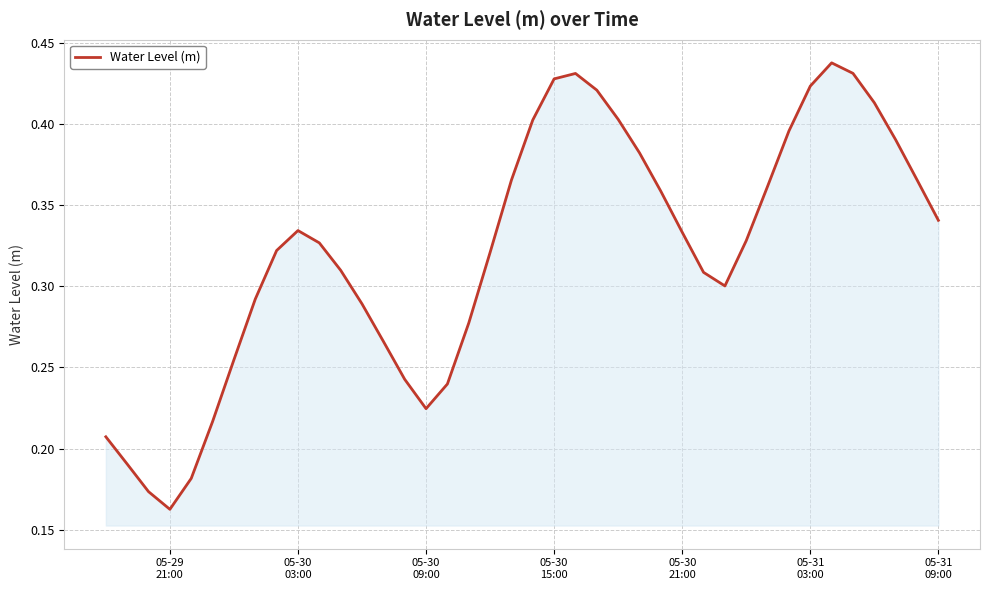

Reading right to left, extract all data points from this chart.

0.3	0.4	0.4	0.4	0.4	0.4	0.4	0.4	0.4	0.3	0.3	0.3	0.3	0.4	0.4	0.4	0.4	0.4	0.4	0.4	0.4	0.3	0.3	0.2	0.2	0.2	0.3	0.3	0.3	0.3	0.3	0.3	0.3	0.3	0.2	0.2	0.2	0.2	0.2	0.2